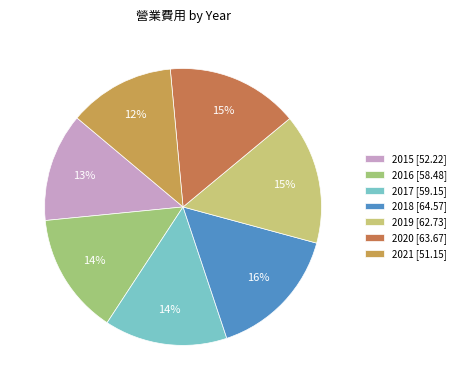

To the nearest percent, what percentage of the pie is 2016?

14%